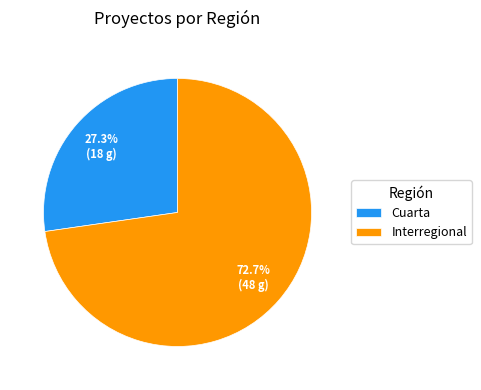

To the nearest percent, what is the average slice percentage?

50%